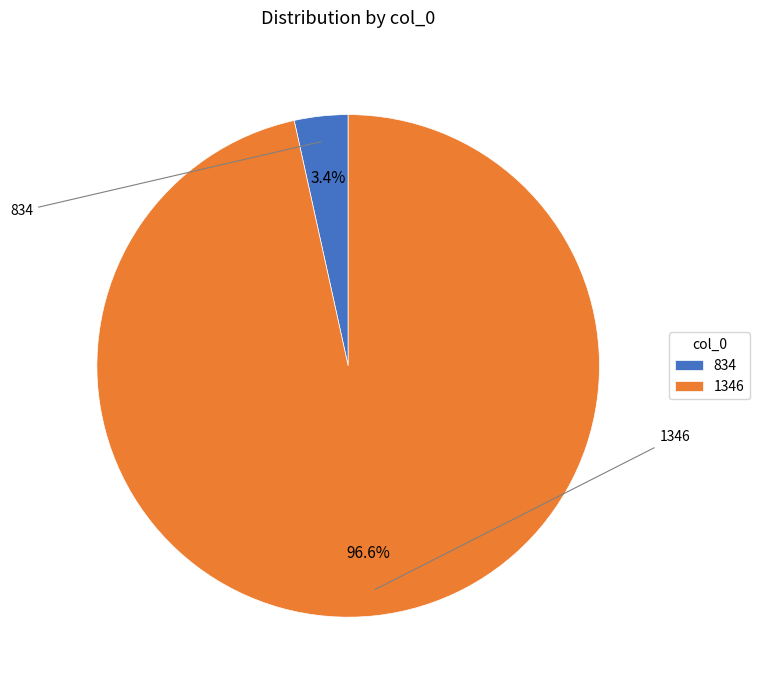

Which has a higher value, 1346 or 834?

1346